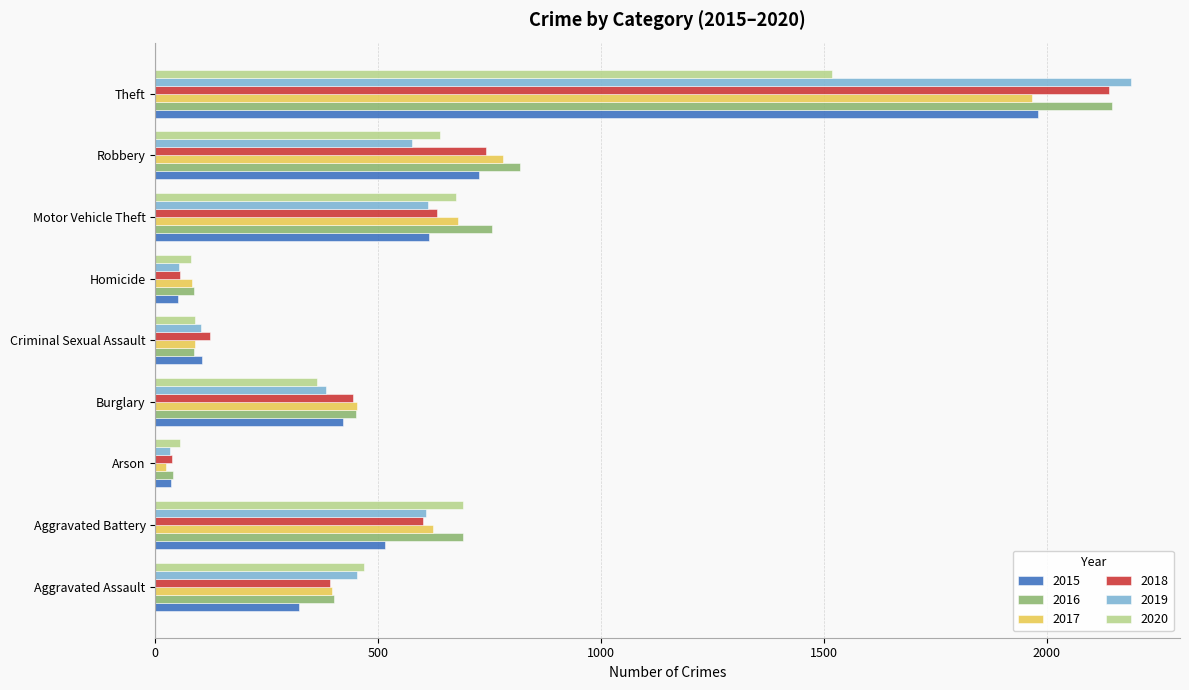

Rank the categories by 2018 value from highest to lowest.

Theft, Robbery, Motor Vehicle Theft, Aggravated Battery, Burglary, Aggravated Assault, Criminal Sexual Assault, Homicide, Arson